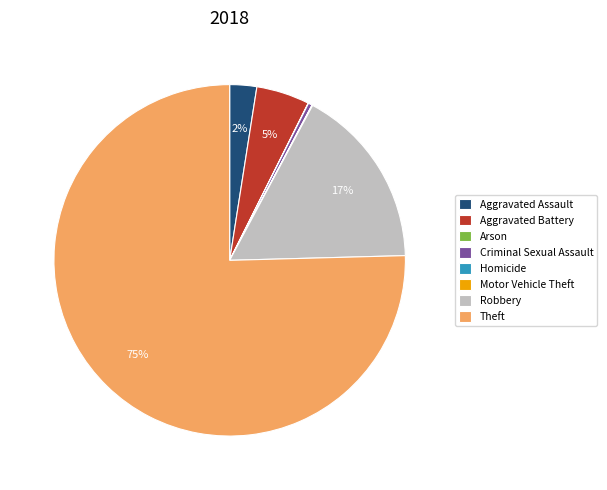

The Theft slice represents 75% of the pie. True or false?

True